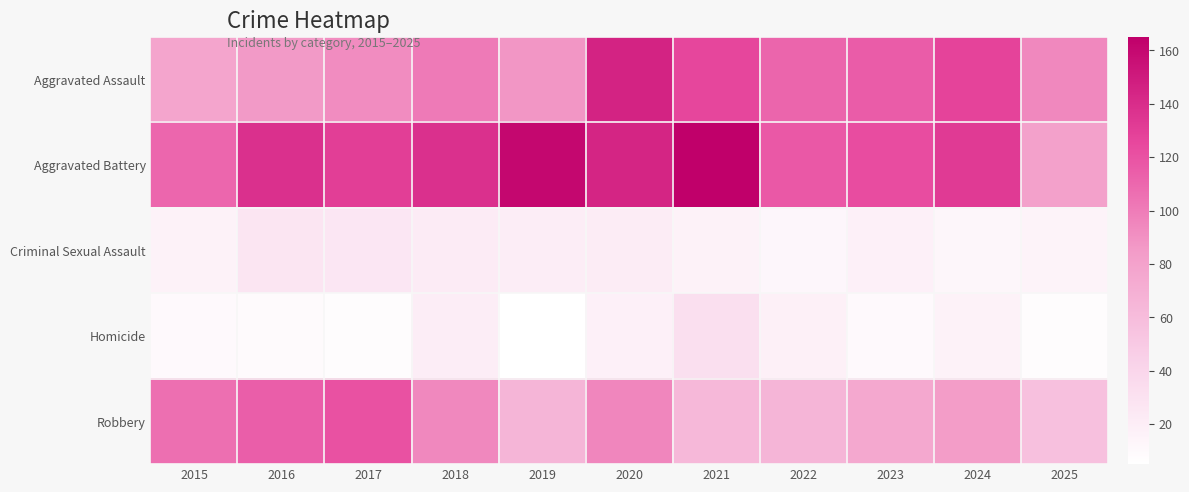

Reading left to right, transcribe all the data shown in this chart.

Aggravated Assault: 2015=78	2016=86	2017=92	2018=101	2019=88	2020=145	2021=126	2022=111	2023=115	2024=127	2025=94
Aggravated Battery: 2015=110	2016=138	2017=130	2018=138	2019=160	2020=144	2021=165	2022=117	2023=123	2024=132	2025=81
Criminal Sexual Assault: 2015=16	2016=27	2017=26	2018=22	2019=20	2020=21	2021=16	2022=12	2023=17	2024=13	2025=15
Homicide: 2015=10	2016=9	2017=7	2018=20	2019=5	2020=17	2021=32	2022=18	2023=10	2024=16	2025=7
Robbery: 2015=106	2016=114	2017=120	2018=94	2019=65	2020=95	2021=63	2022=65	2023=75	2024=84	2025=57